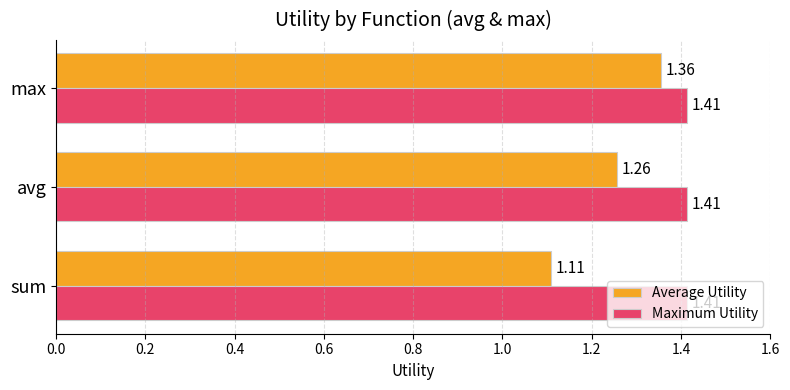

At how many categories does at least one series exceed 1?

3